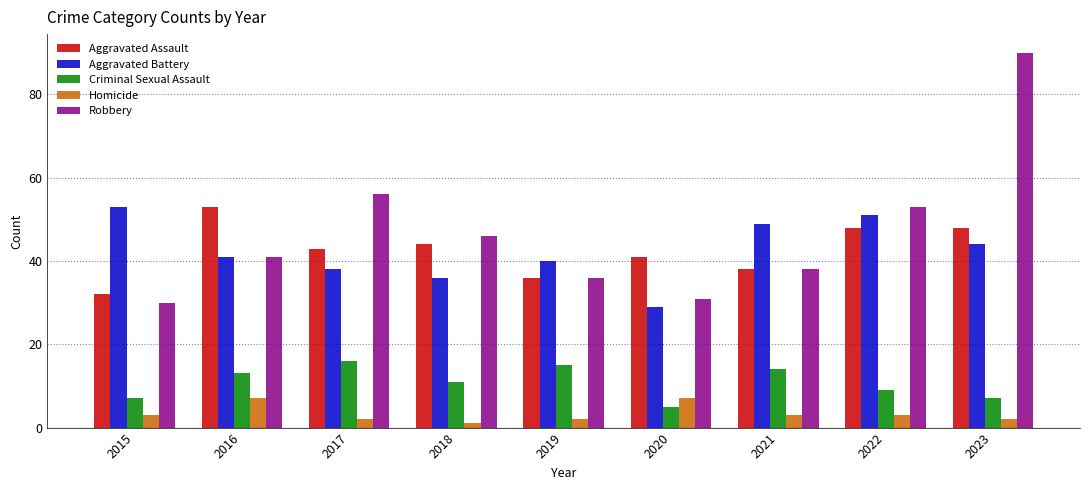

What is the spread (max minus min) of values at 2016?

46